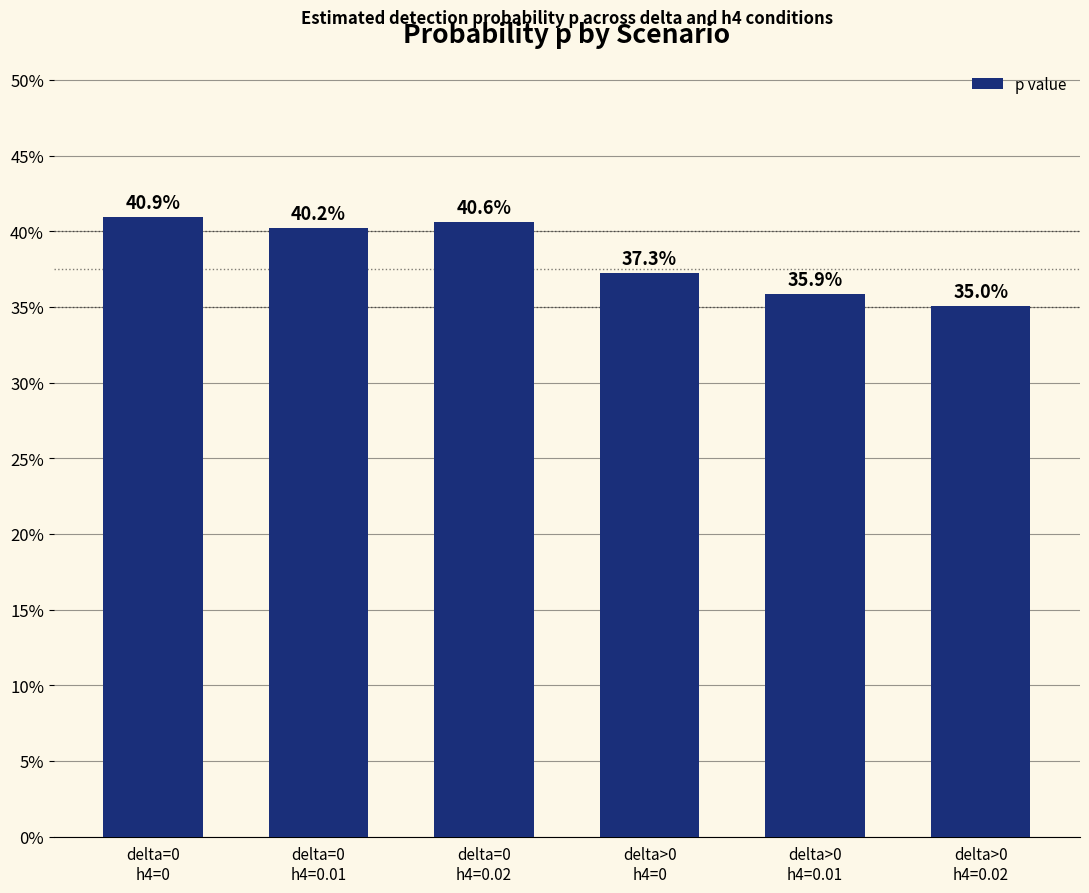

Are the bars horizontal?

No